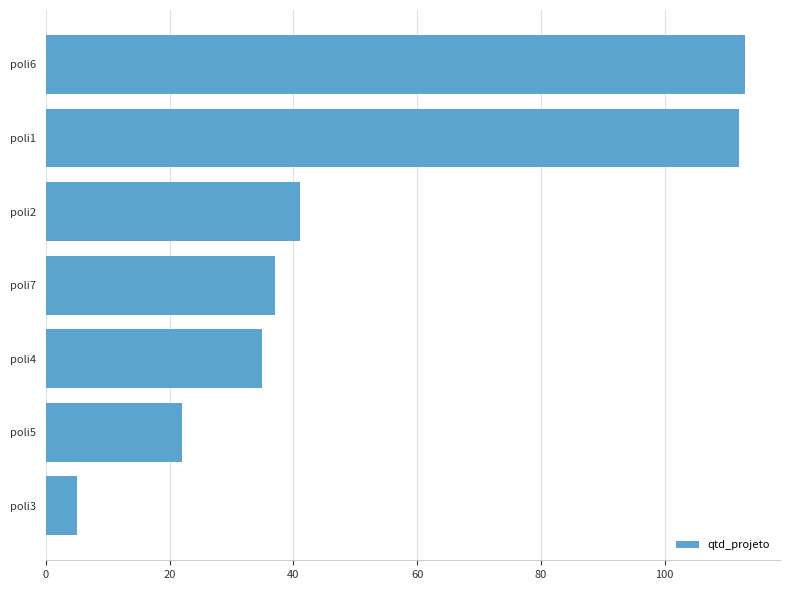

Is it true that the value at poli5 is 29?

False